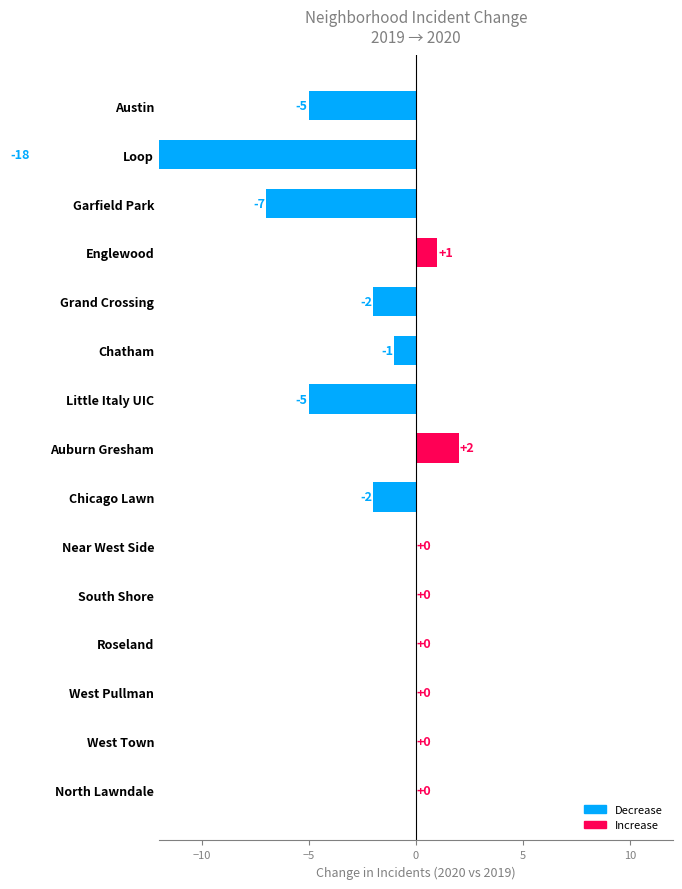

Reading left to right, extract all data points from this chart.

-5	-18	-7	1	-2	-1	-5	2	-2	0	0	0	0	0	0